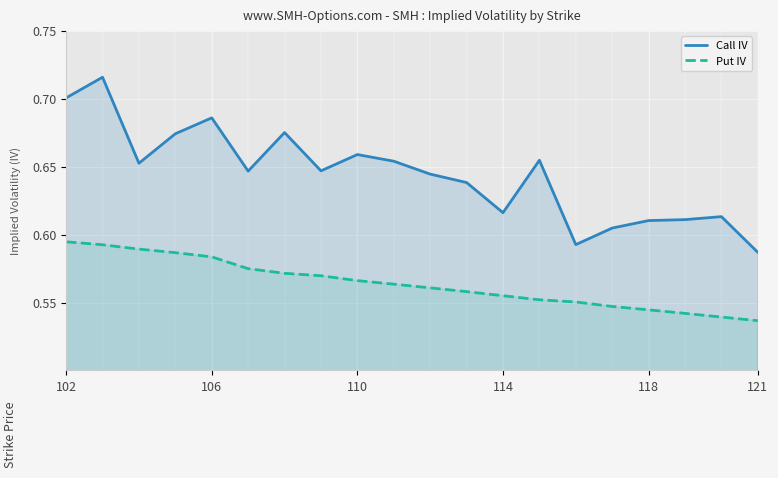

True or false: Put IV and Call IV cross at least once.

False